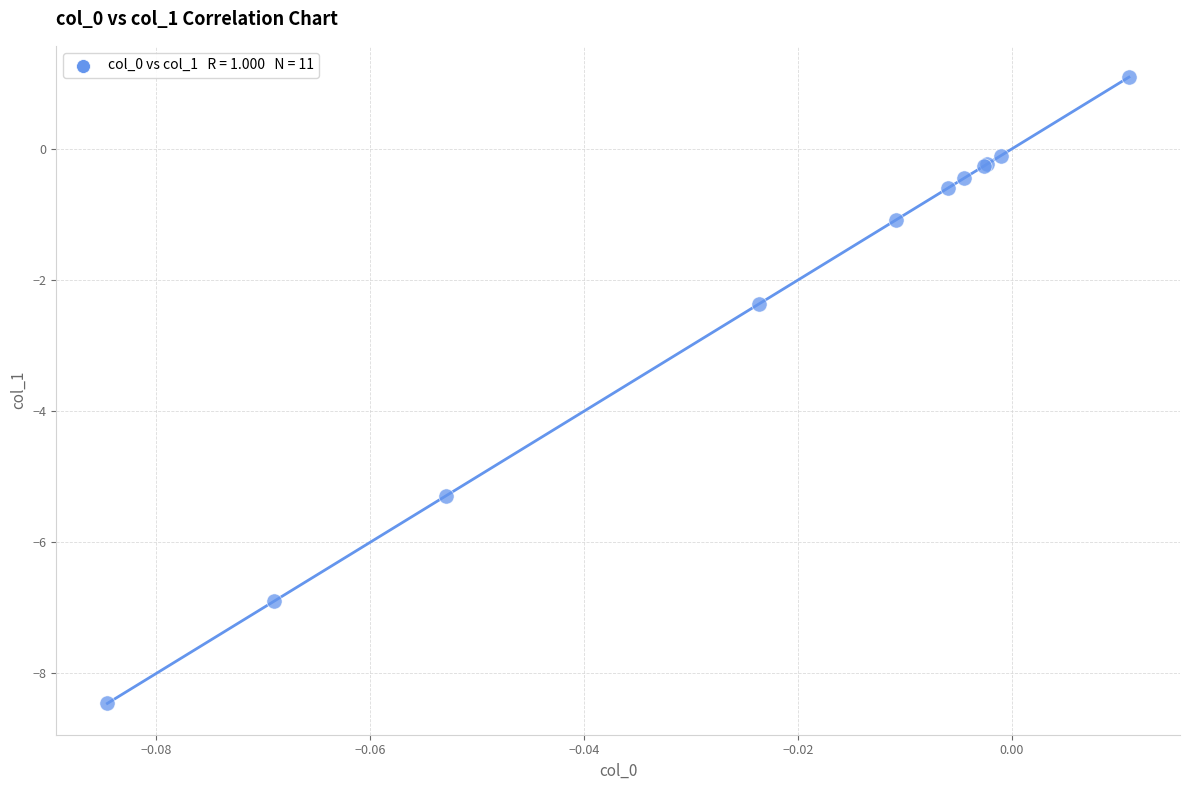

What Y value in the scatter plot is closest to -3?

-2.4